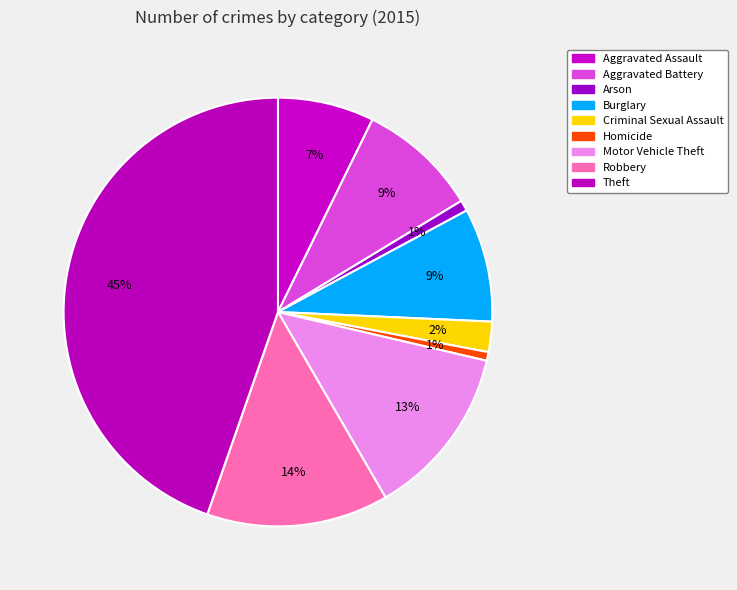

The Theft slice represents 50% of the pie. True or false?

False